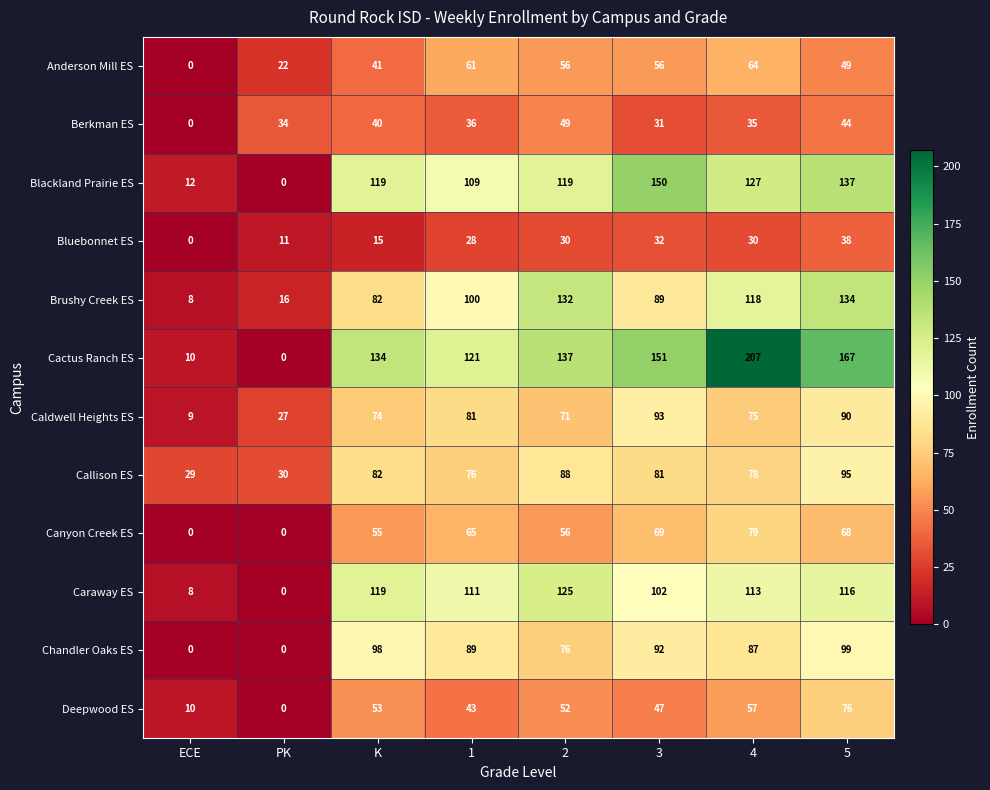

What is the sum of the Callison ES values at ECE and 1?

105